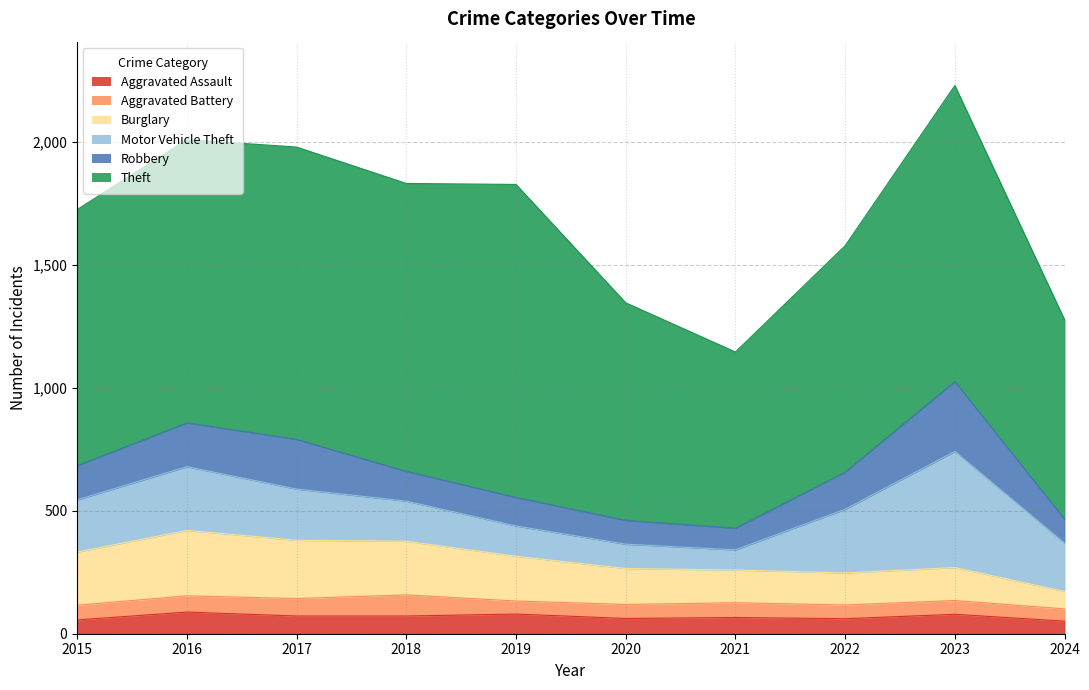

At which label does Robbery reach its peak?

2023